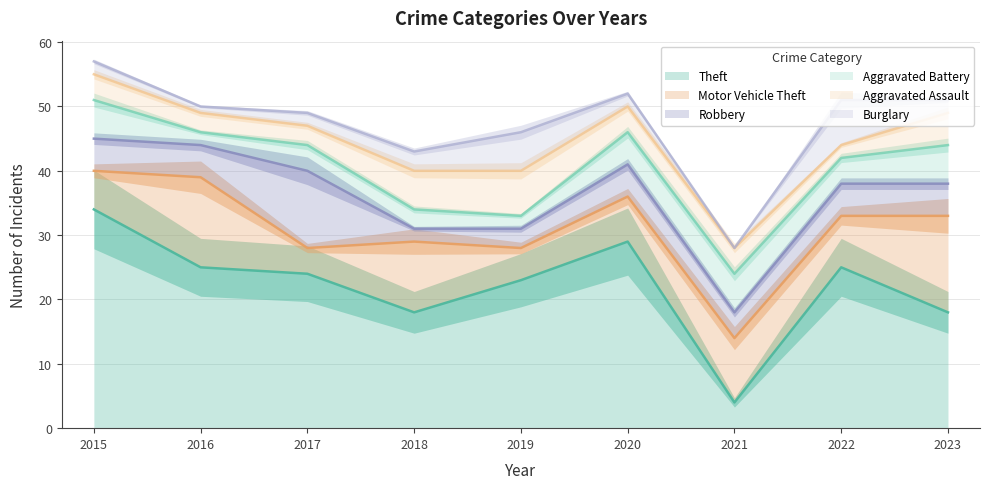

What is the average value of the Motor Vehicle Theft series?

9